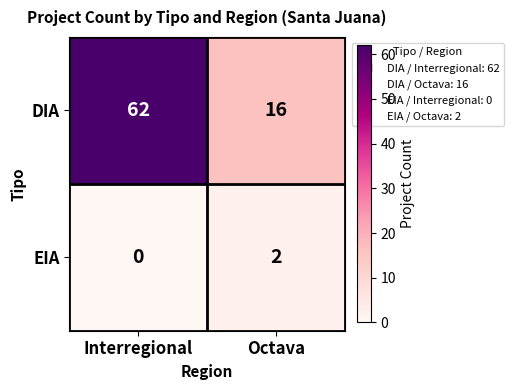

What is the greatest value displayed?

62